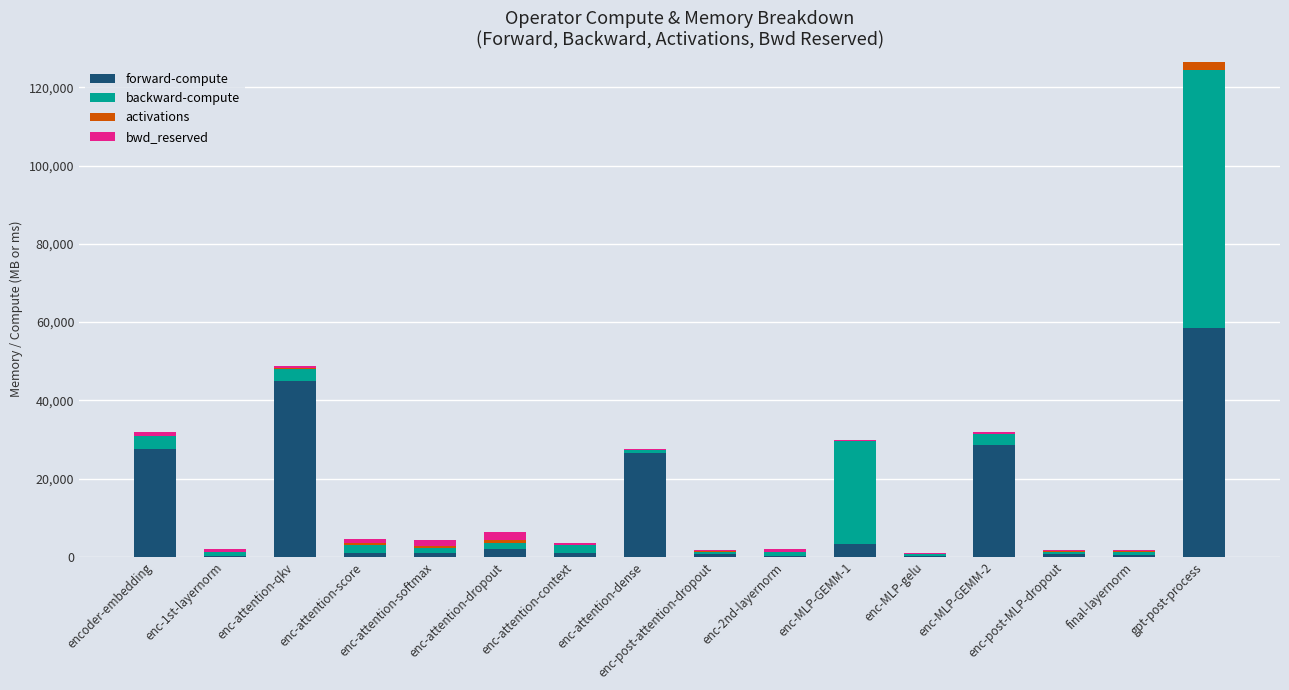

Are the bars grouped side by side (vs. stacked)?

No